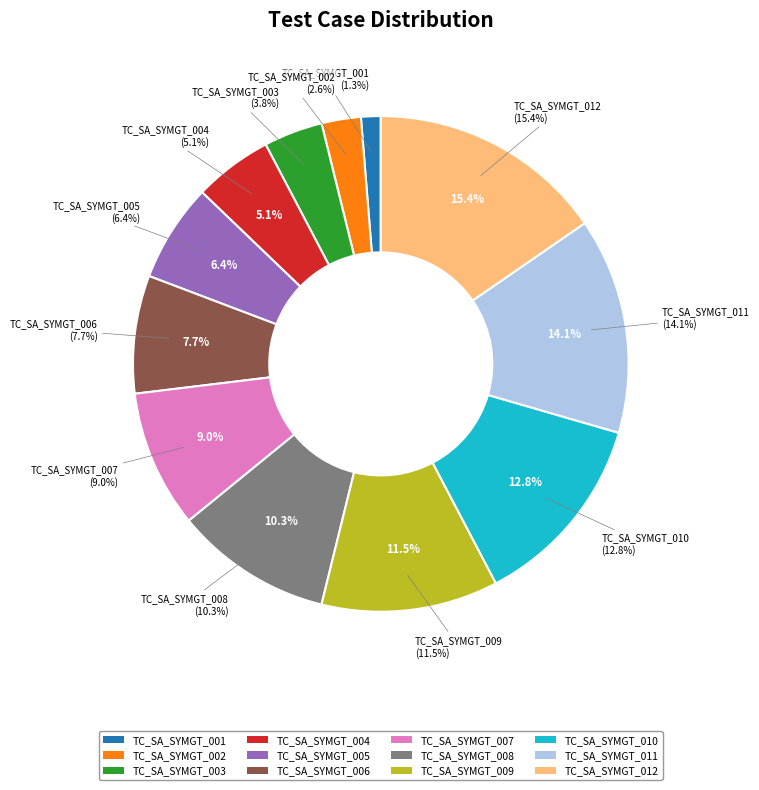

What is the smallest slice in the pie chart?

TC_SA_SYMGT_001